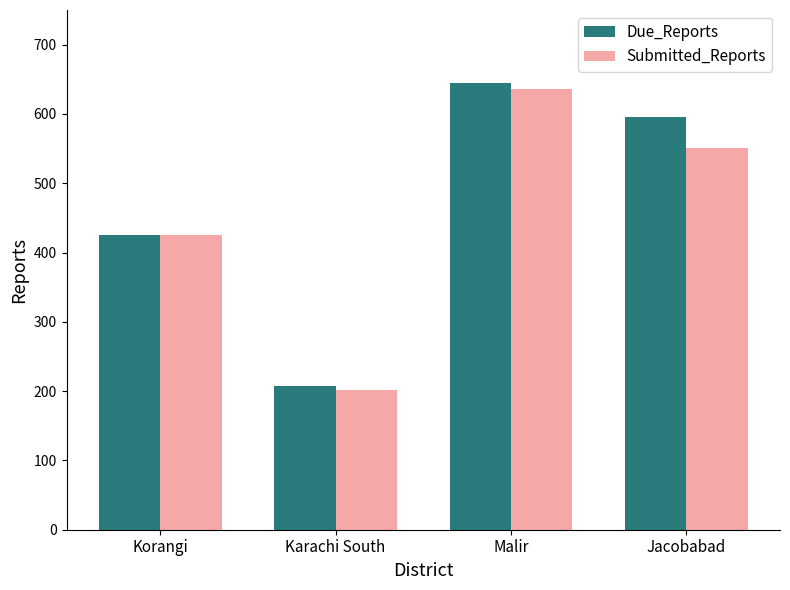

What are all the series names shown in the legend?

Due_Reports, Submitted_Reports